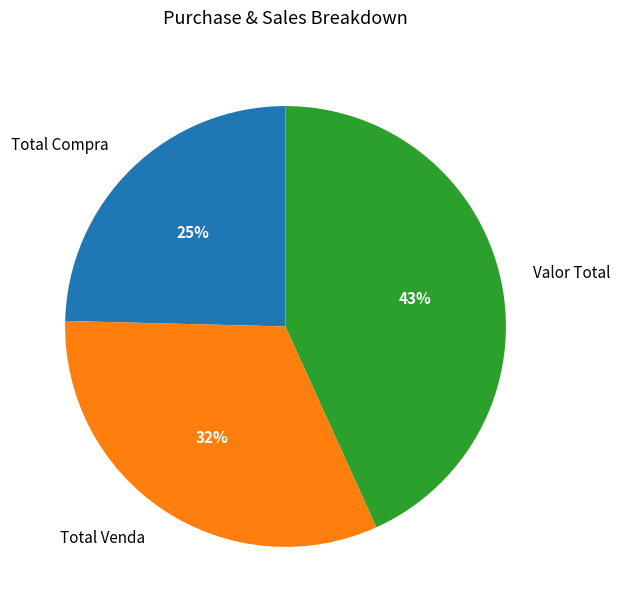

Between Total Venda and Valor Total, which is larger?

Valor Total